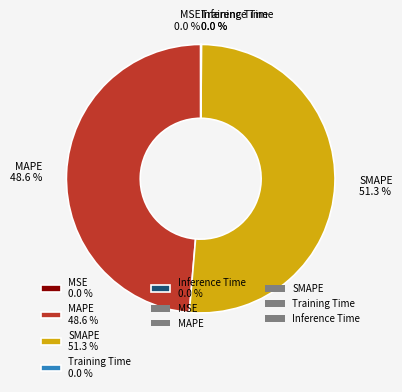

Is there any slice that represents more than half of the pie?

Yes